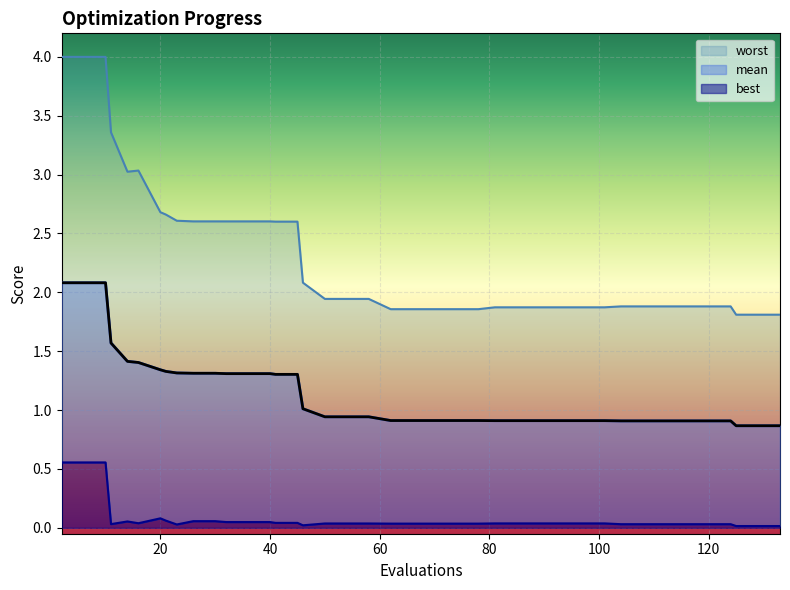

Rank the series by their maximum value, from lowest to highest.

best, mean, worst